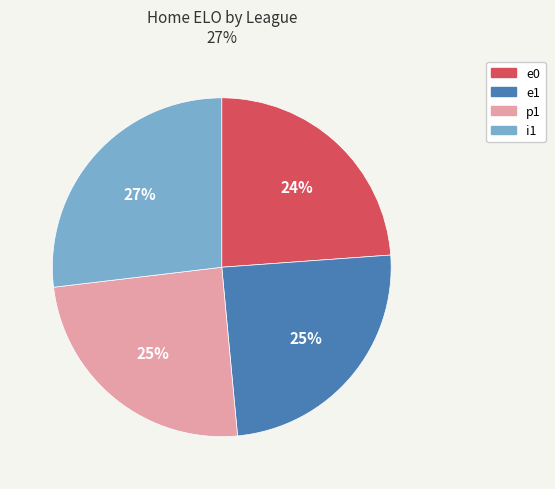

Which category has the smallest portion of the pie?

e0